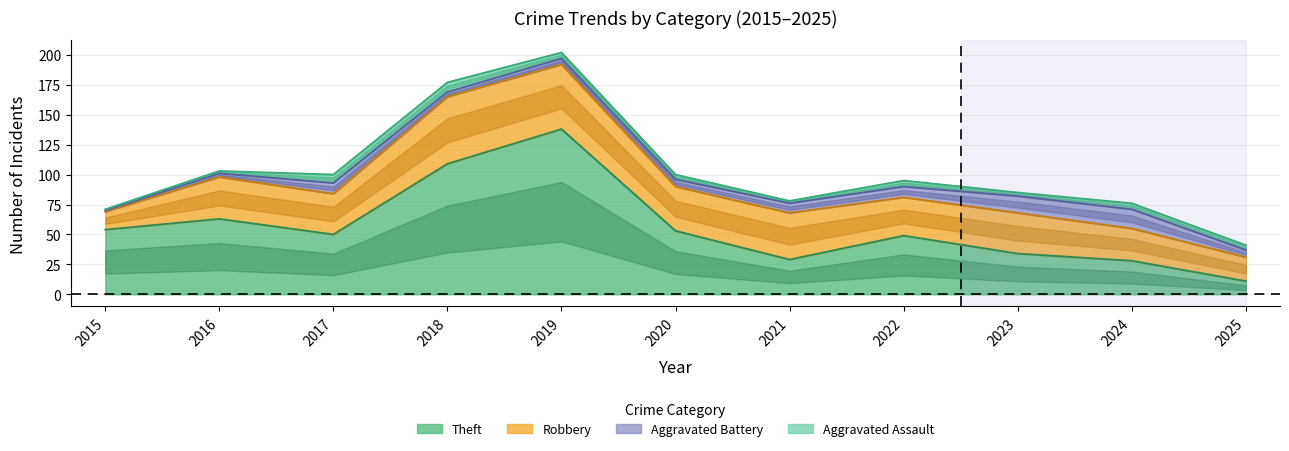

At how many categories does at least one series exceed 72?

2